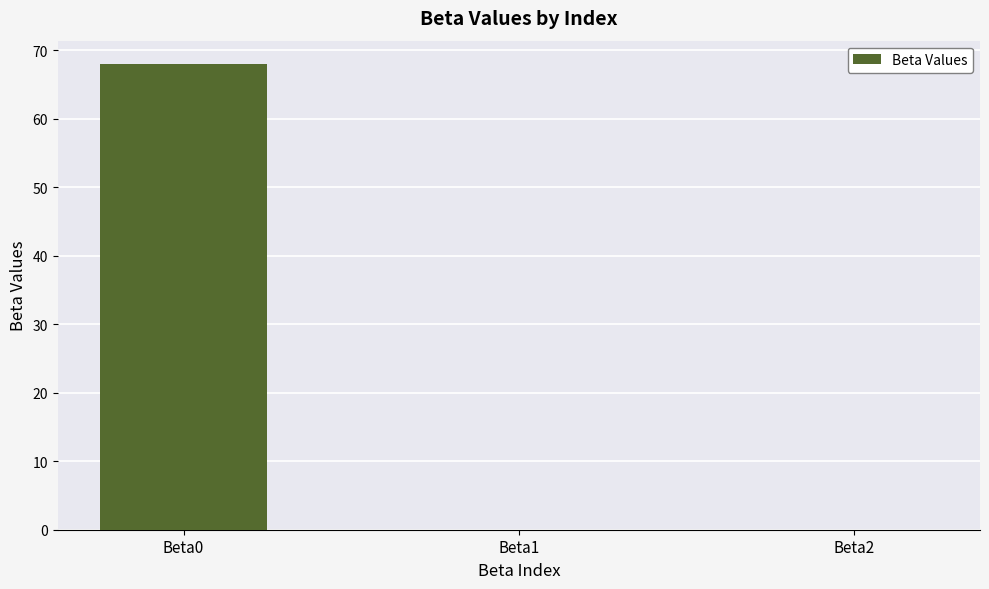

What is the sum of all values?

68.0